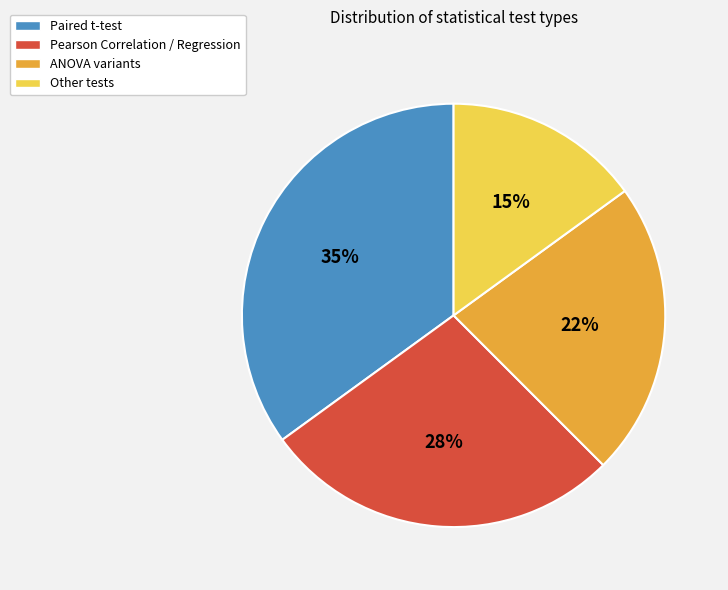

What is the smallest slice in the pie chart?

Other tests